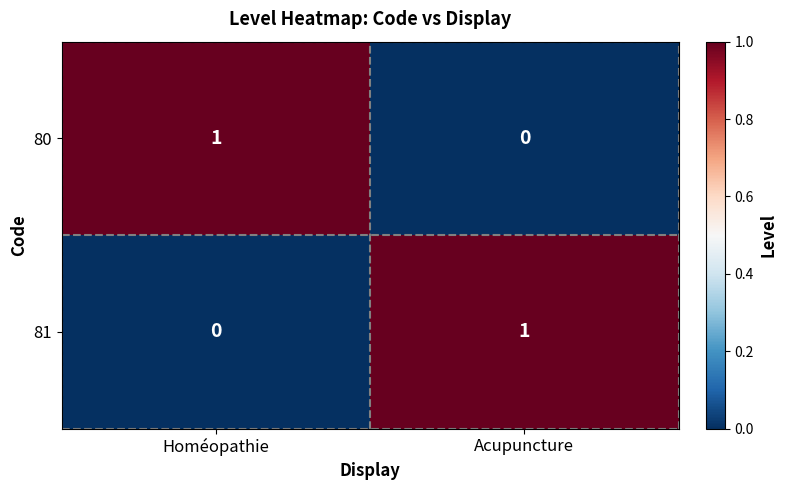

At which label does 81 reach its minimum?

Homéopathie